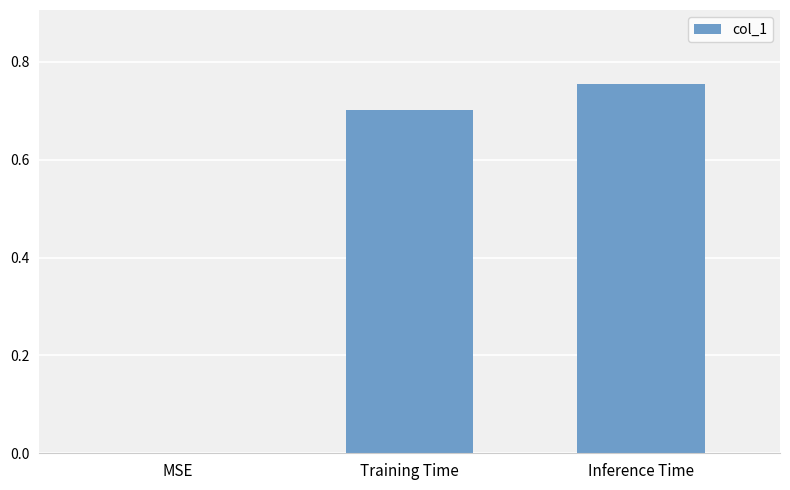

At which category does the chart reach its peak across all series?

Inference Time